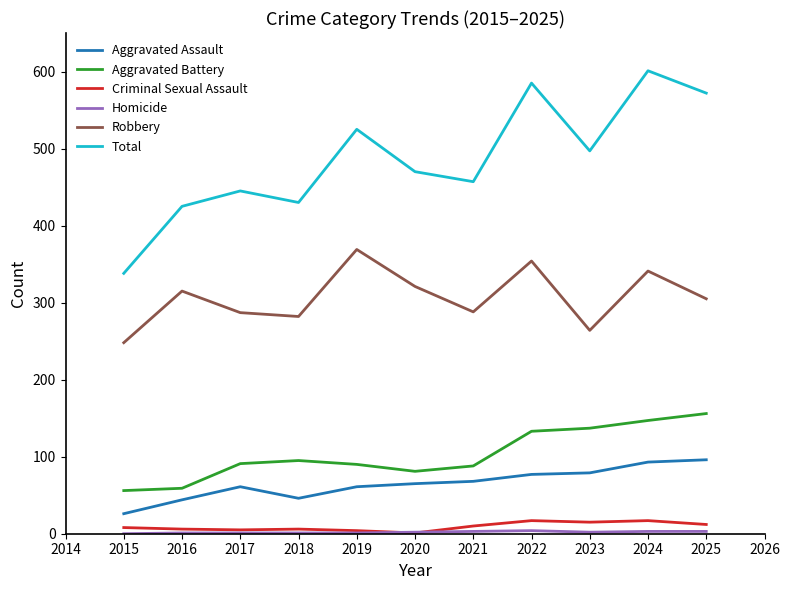

Does the chart display data point markers on the line(s)?

No